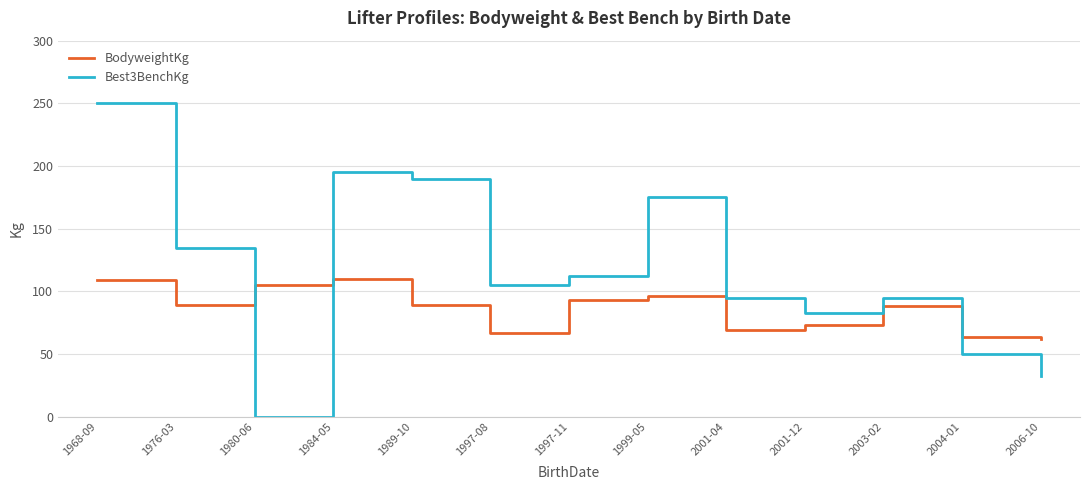

At which category is the sum across all series the highest?

1968-09